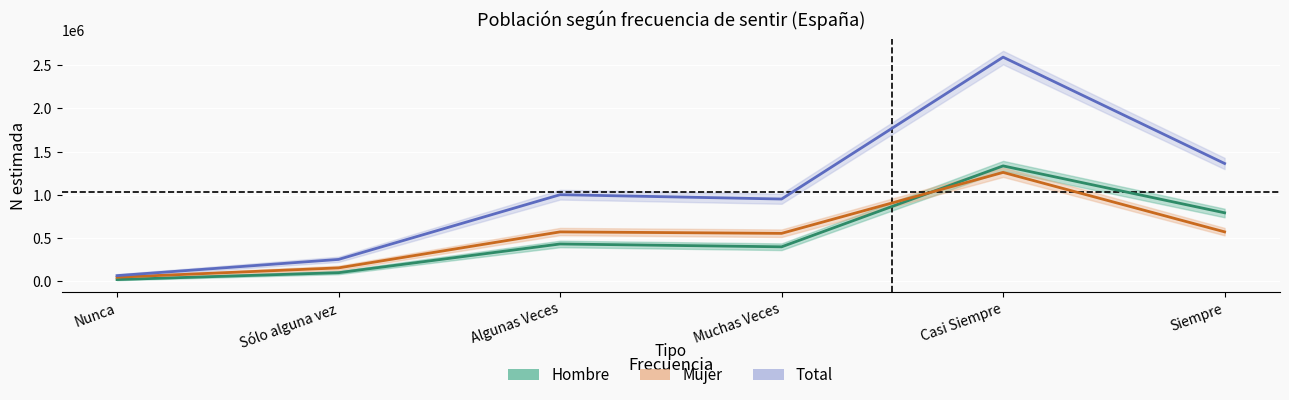

True or false: Hombre and Total cross at least once.

False